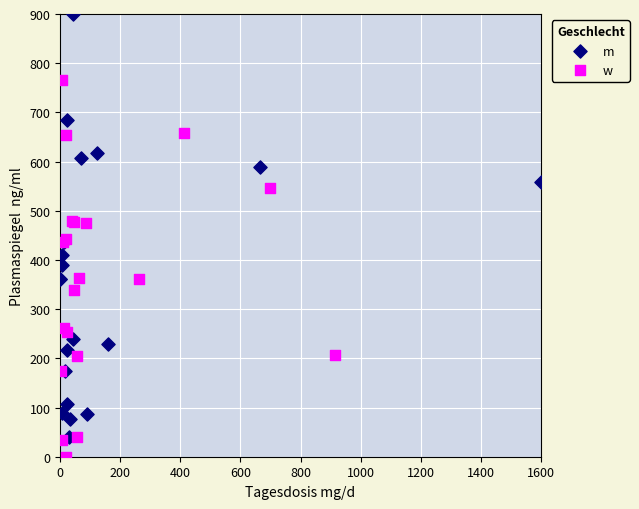

Which series has the widest spread of Y values?

m